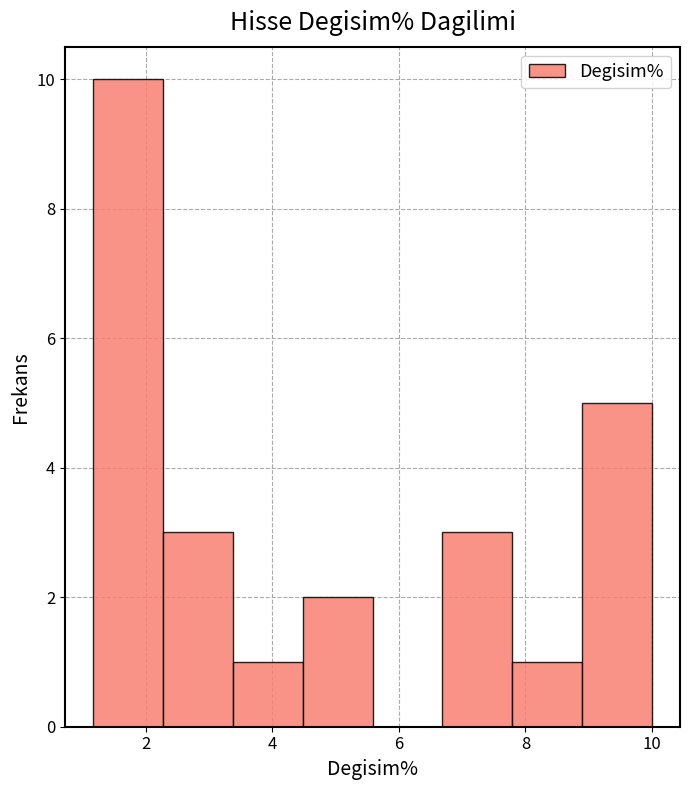

Over which range of the x-axis is the bar tallest?

1.2 to 2.2